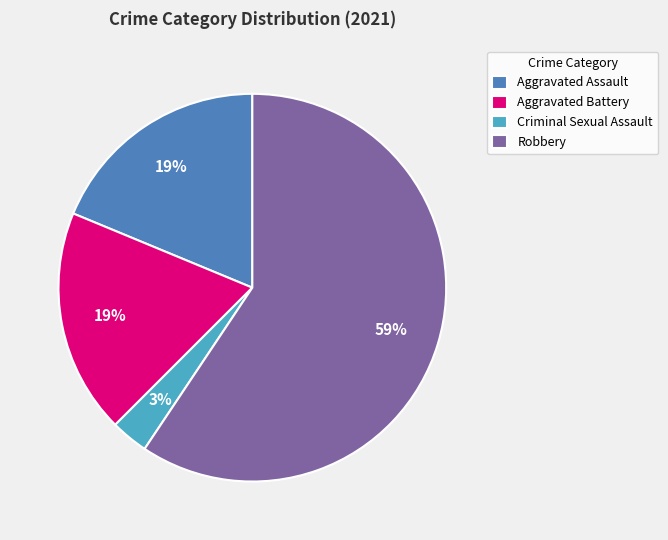

Is there a majority slice in this chart?

Yes